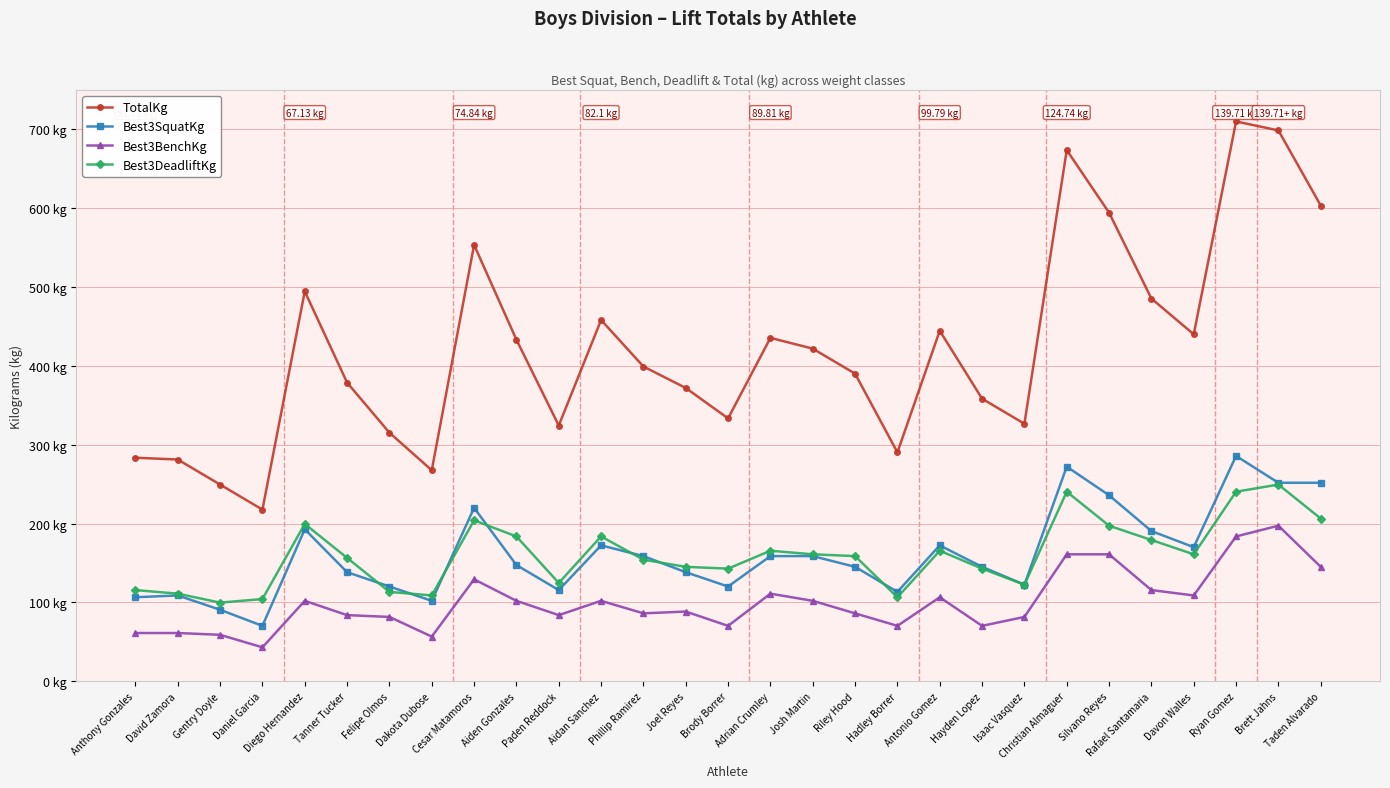

True or false: Best3DeadliftKg has more than 1 interior local peaks.

True